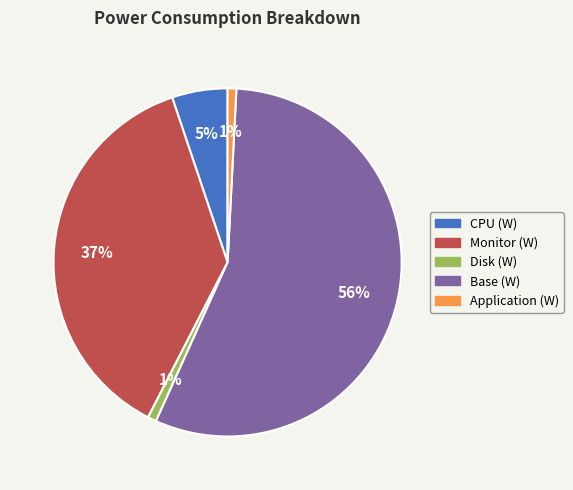

Is it true that Application (W) is 1% of the pie?

True